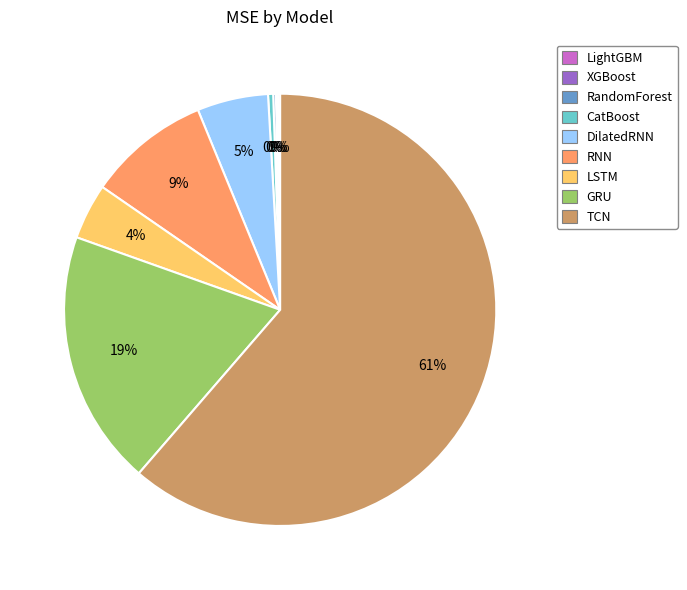

To the nearest percent, what portion does DilatedRNN represent?

5%